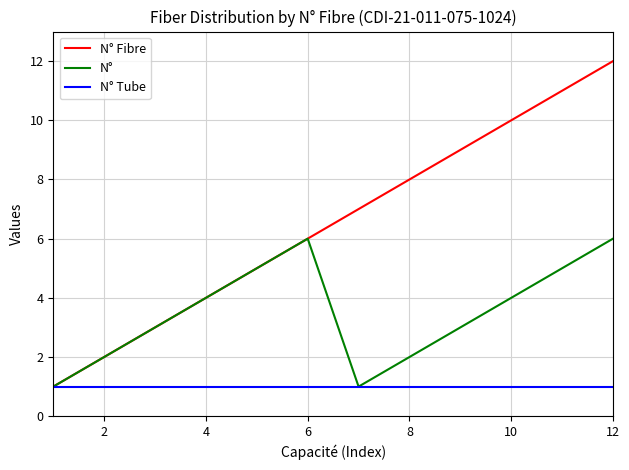

List the series in order of their peak value, highest first.

N° Fibre, N°, N° Tube